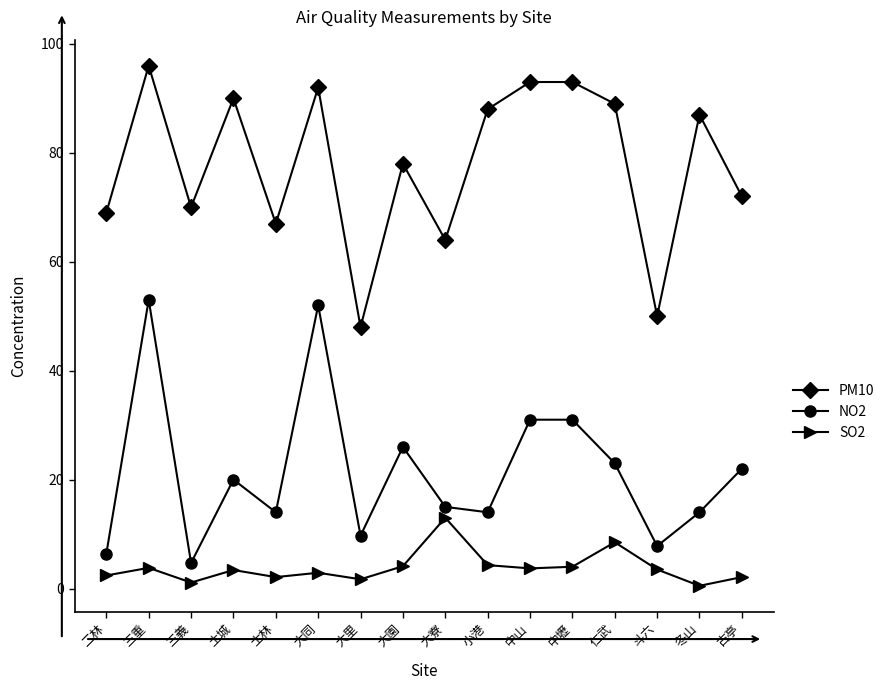

Rank the series by their average value, from lowest to highest.

SO2, NO2, PM10